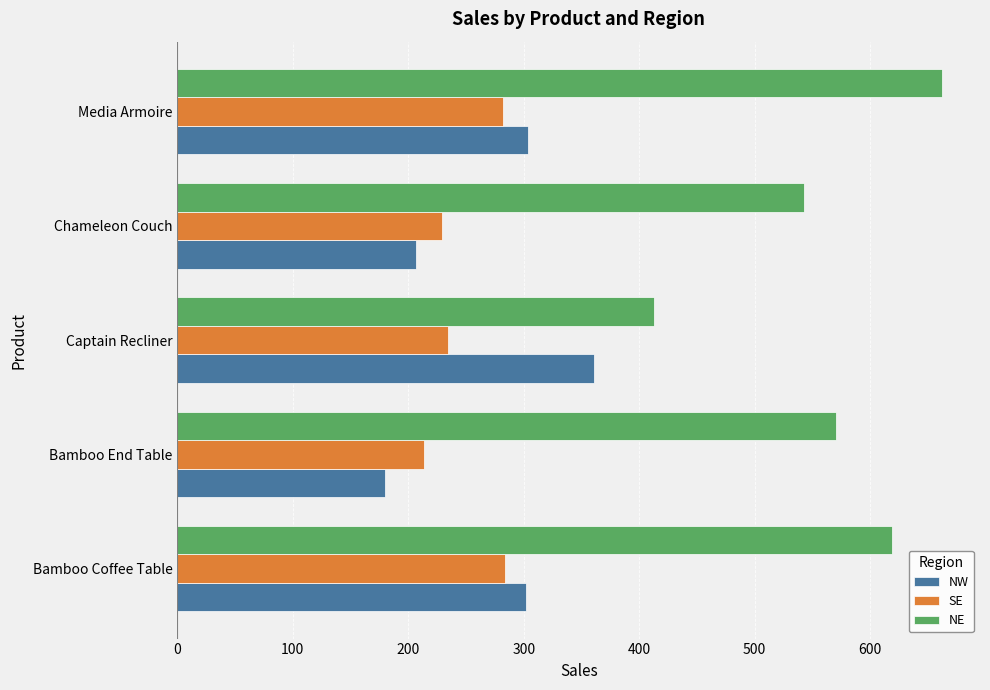

What is the minimum value shown in the chart?

180